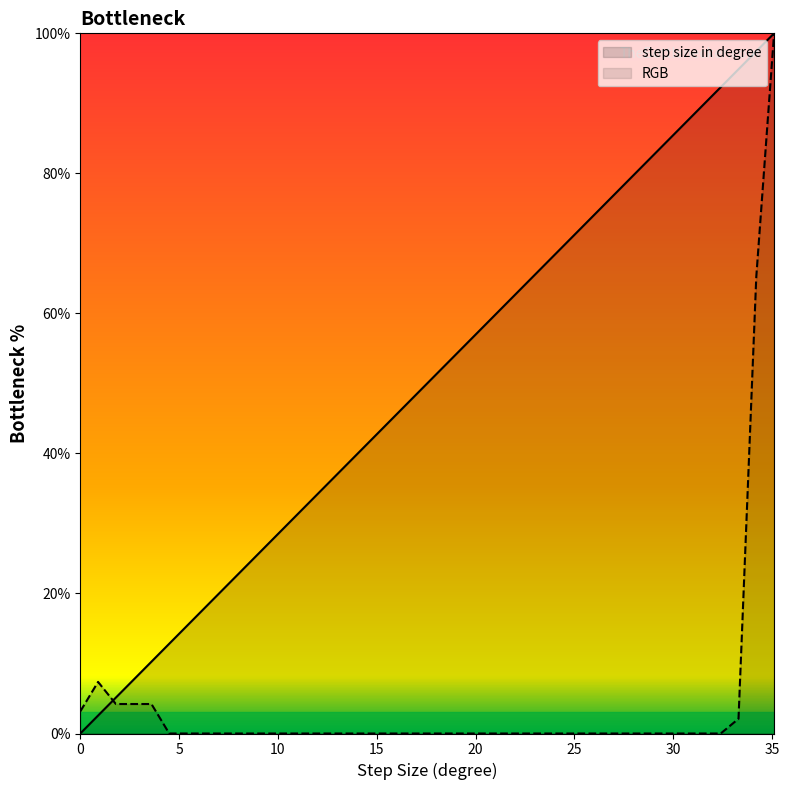

Rank the series by their maximum value, from highest to lowest.

x_vals, rgb_vals